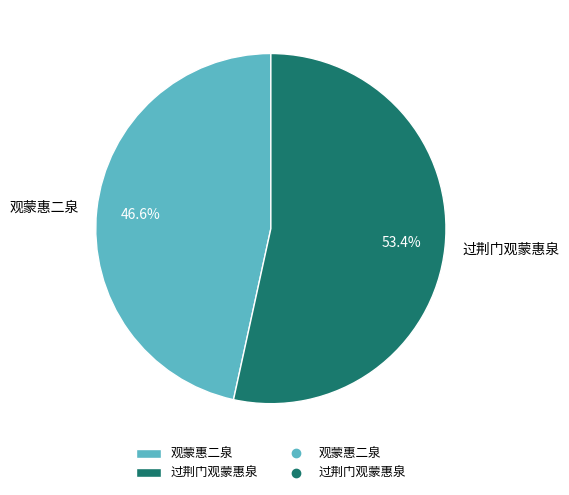

What is the ratio of the value at 过荆门观蒙惠泉 to the value at 观蒙惠二泉?

1.1